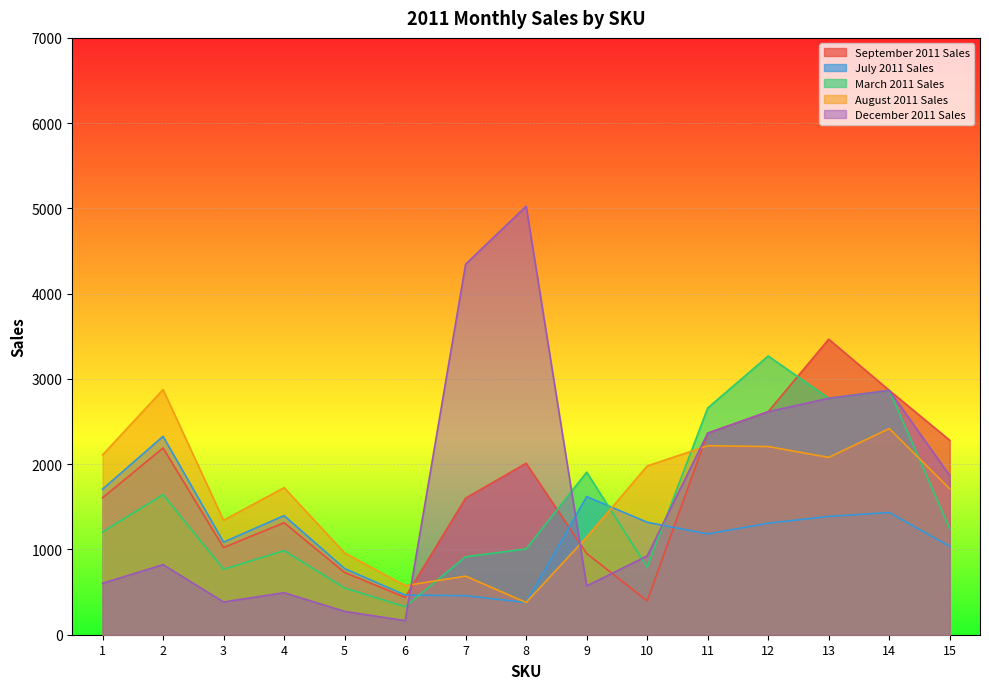

What is the difference between the maximum and second lowest values in the December 2011 Sales series?

4752